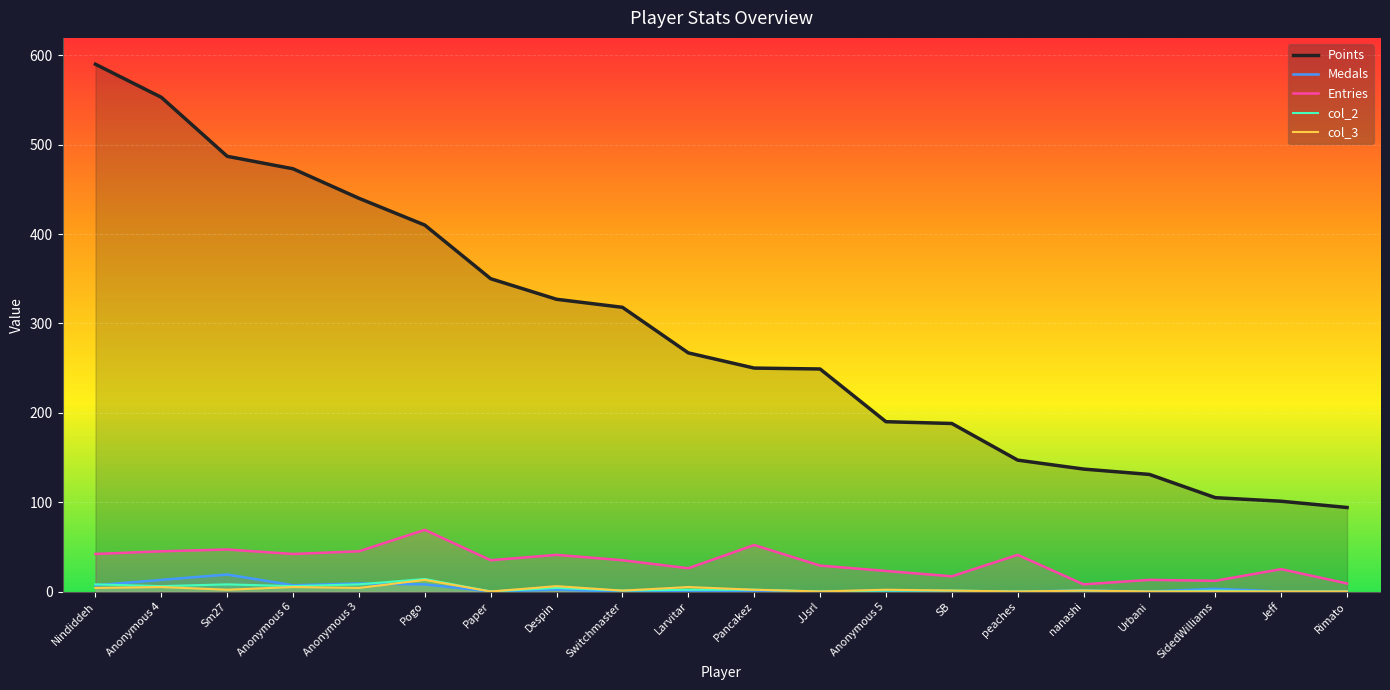

List the series in order of their peak value, highest first.

Points, Entries, Medals, col_2, col_3